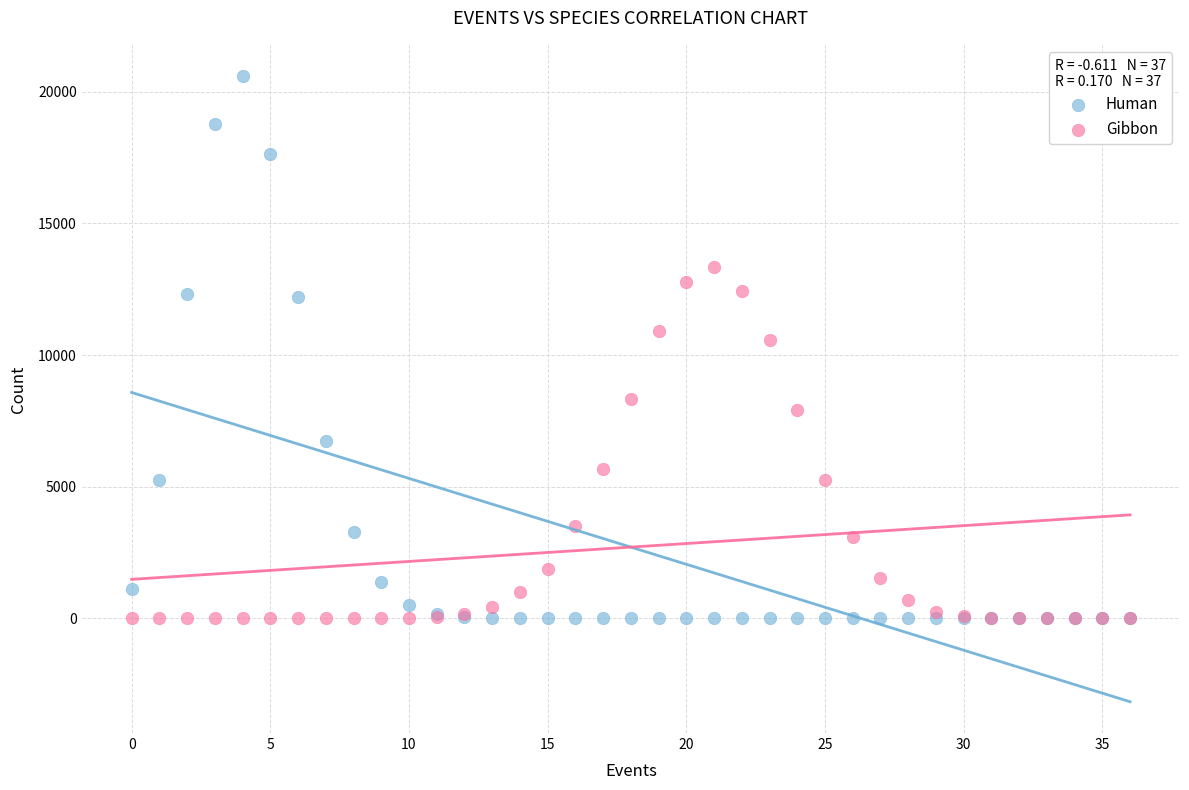

Across all series, what Y value is closest to 10299?

10567